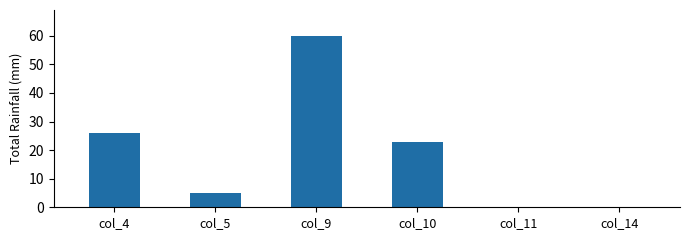

Between col_14 and col_5, which is larger?

col_5